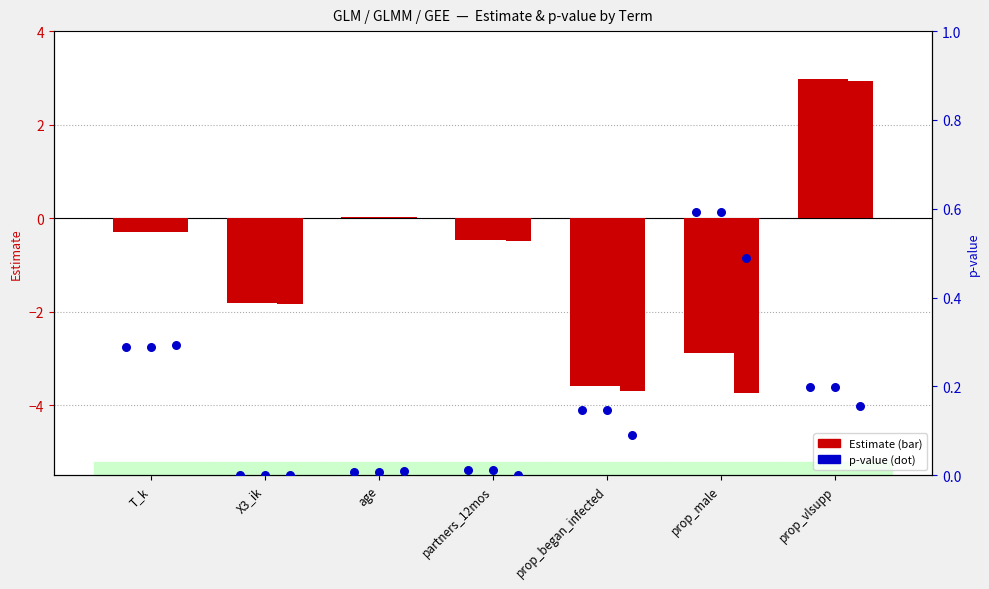

At how many categories does at least one series exceed 0?

6